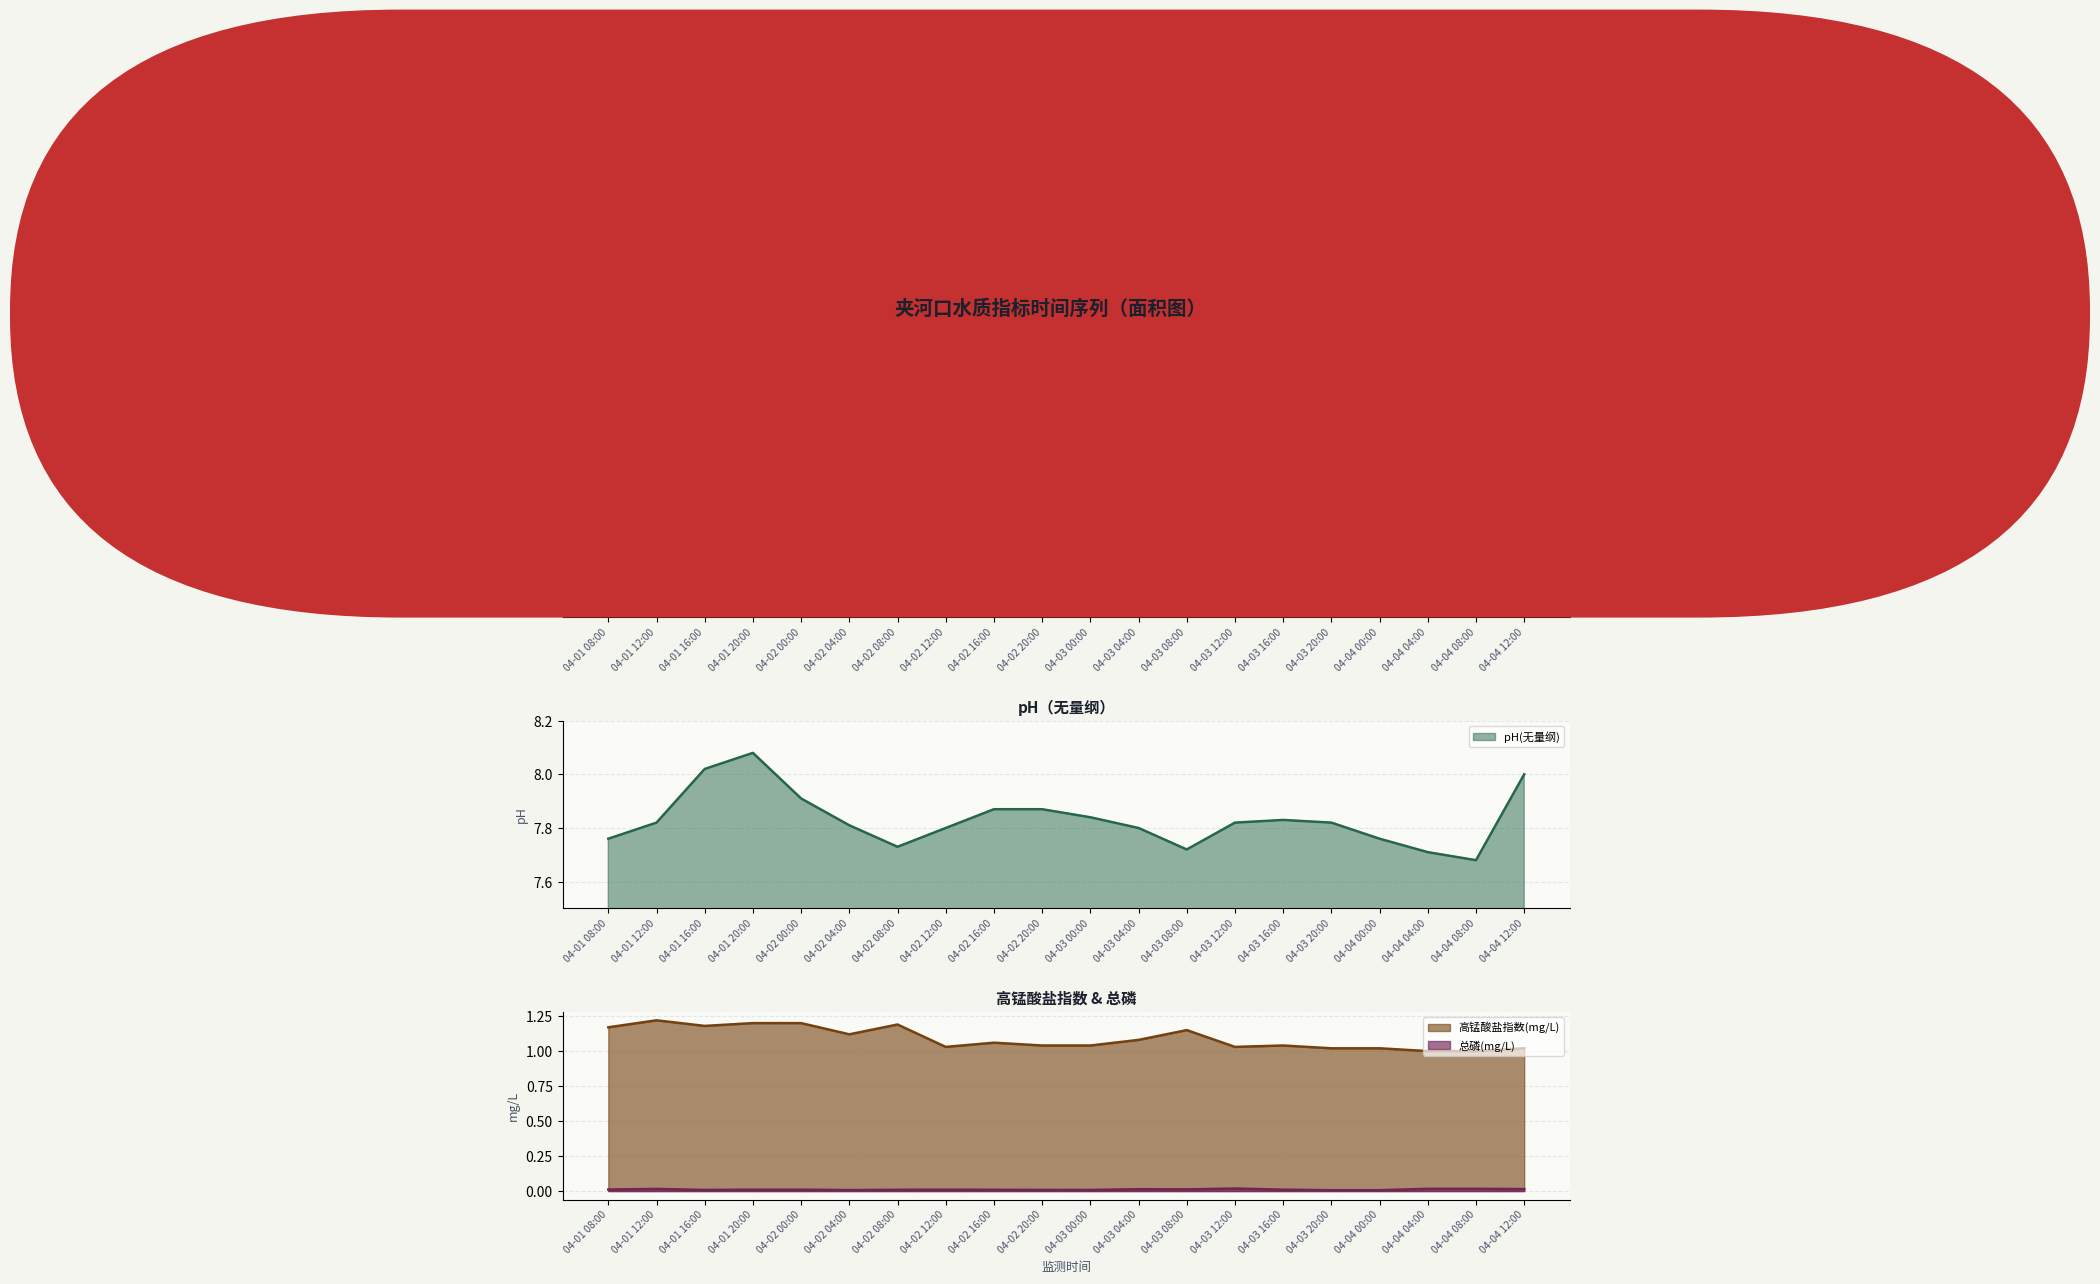

Where is the first local maximum for 高锰酸盐指数(mg/L)?

04-01 12:00